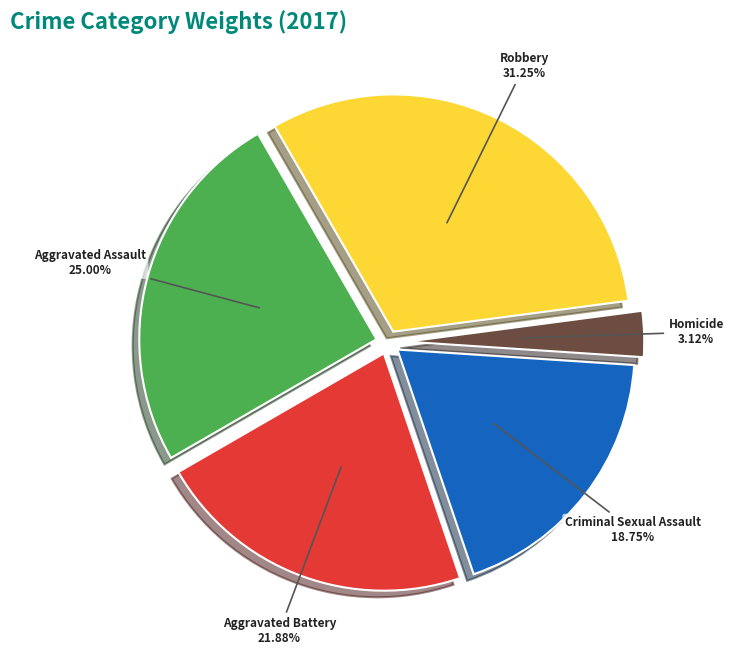

Does Robbery represent more than half of the total?

No